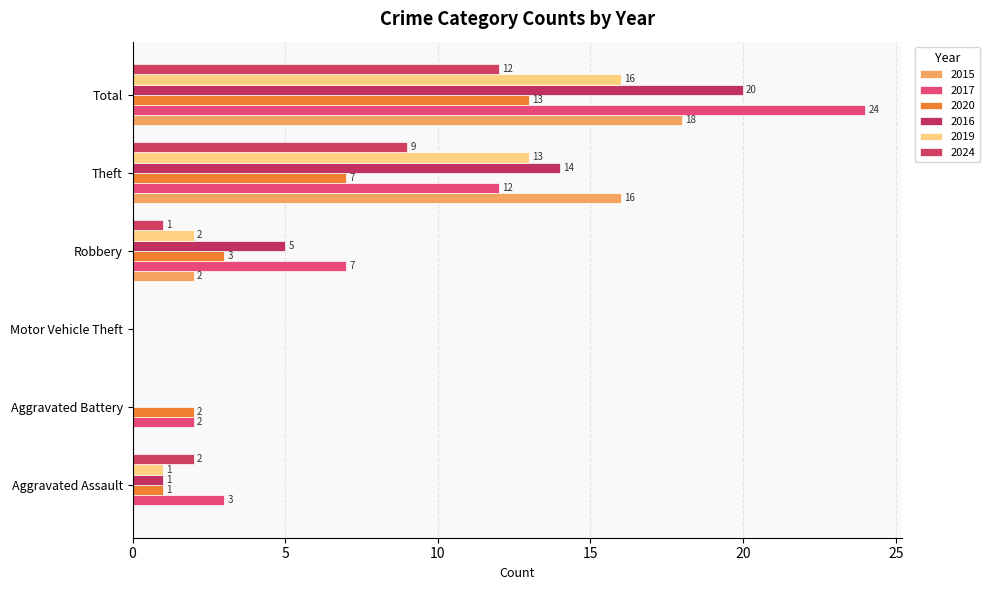

How many data points does each series have?

6